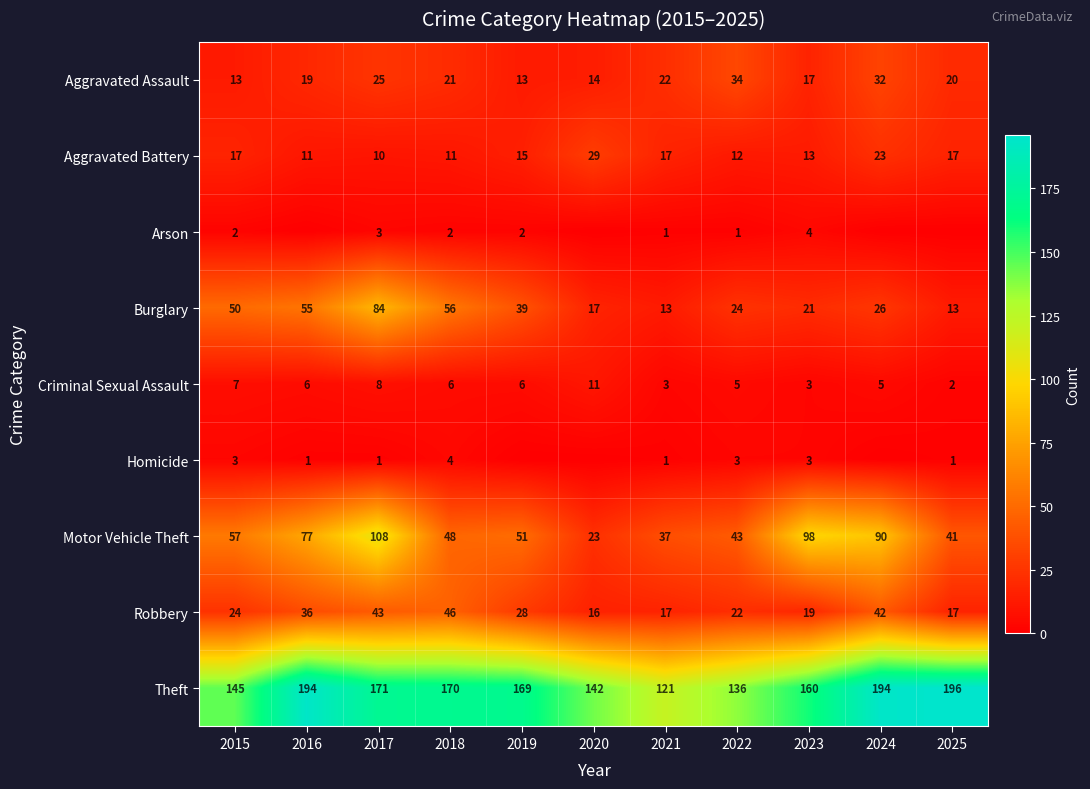

The Arson series shows 3 at 2018. True or false?

False